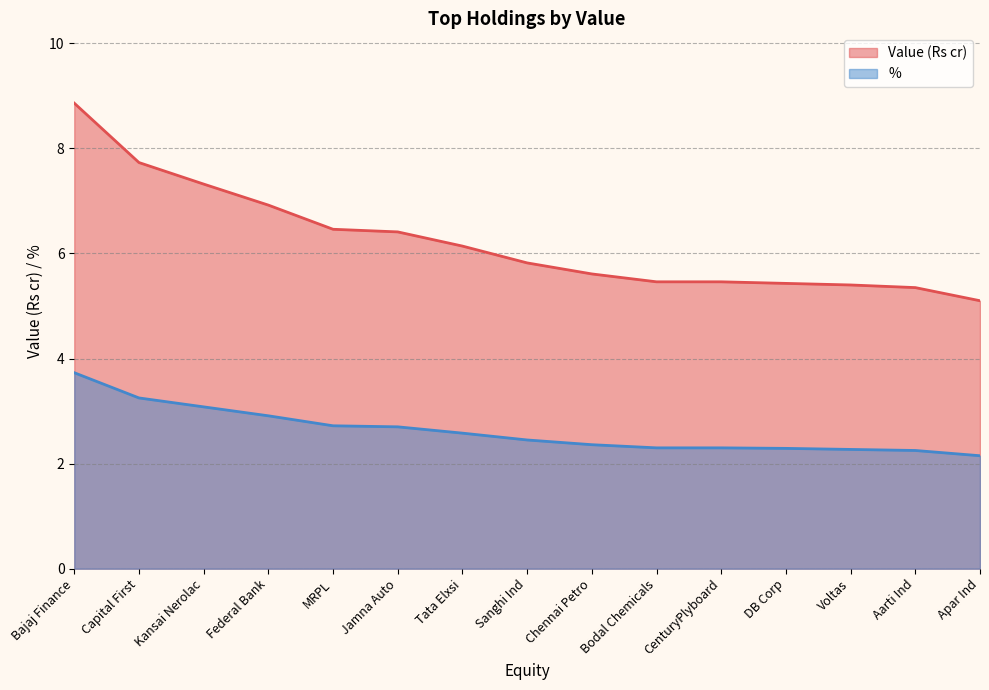

What is the difference between the highest and lowest values at Bajaj Finance?

5.1